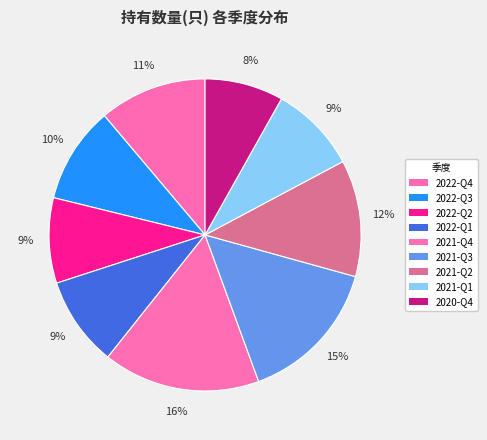

Combined, do 2021-Q3 and 2020-Q4 account for over 50%?

No